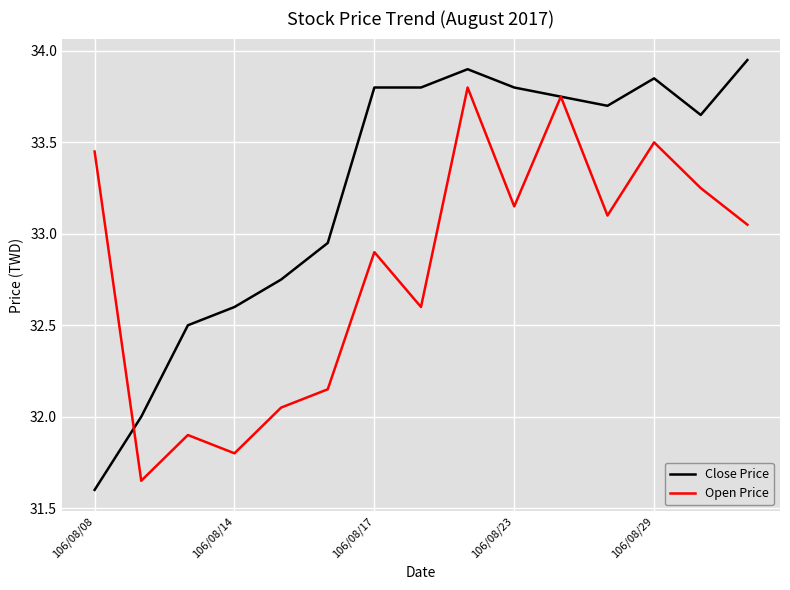

Which series has the largest total across all categories?

Close Price